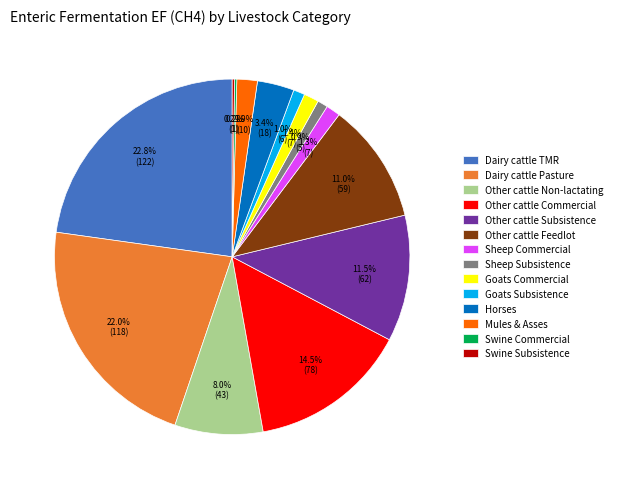

Between Other cattle Commercial and Dairy cattle TMR, which is larger?

Dairy cattle TMR